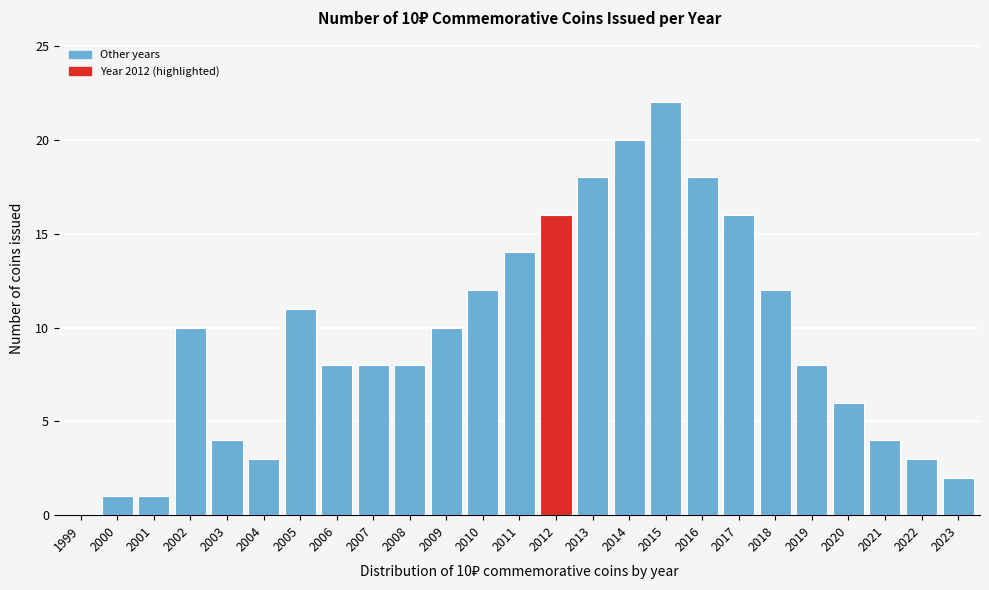

Reading left to right, list all the values displayed in this chart.

1999=0	2000=1	2001=1	2002=10	2003=4	2004=3	2005=11	2006=8	2007=8	2008=8	2009=10	2010=12	2011=14	2012=16	2013=18	2014=20	2015=22	2016=18	2017=16	2018=12	2019=8	2020=6	2021=4	2022=3	2023=2